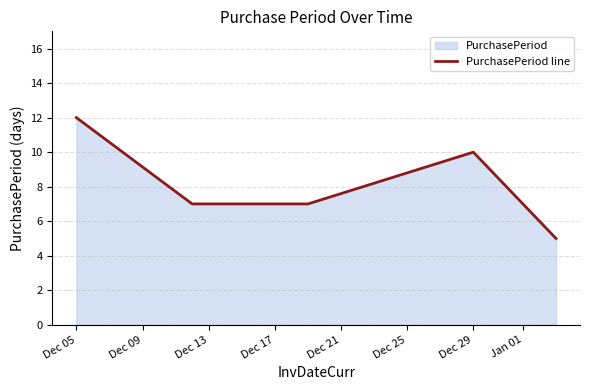

The value at Dec 05 is 21. True or false?

False